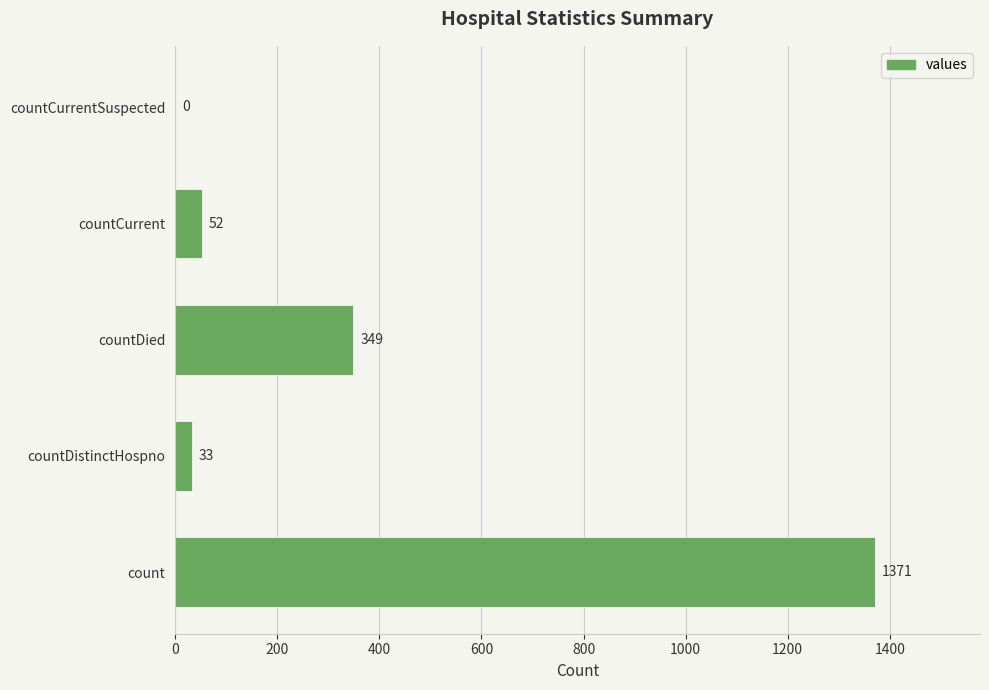

What is the sum of the values at countDied and countCurrent?

401